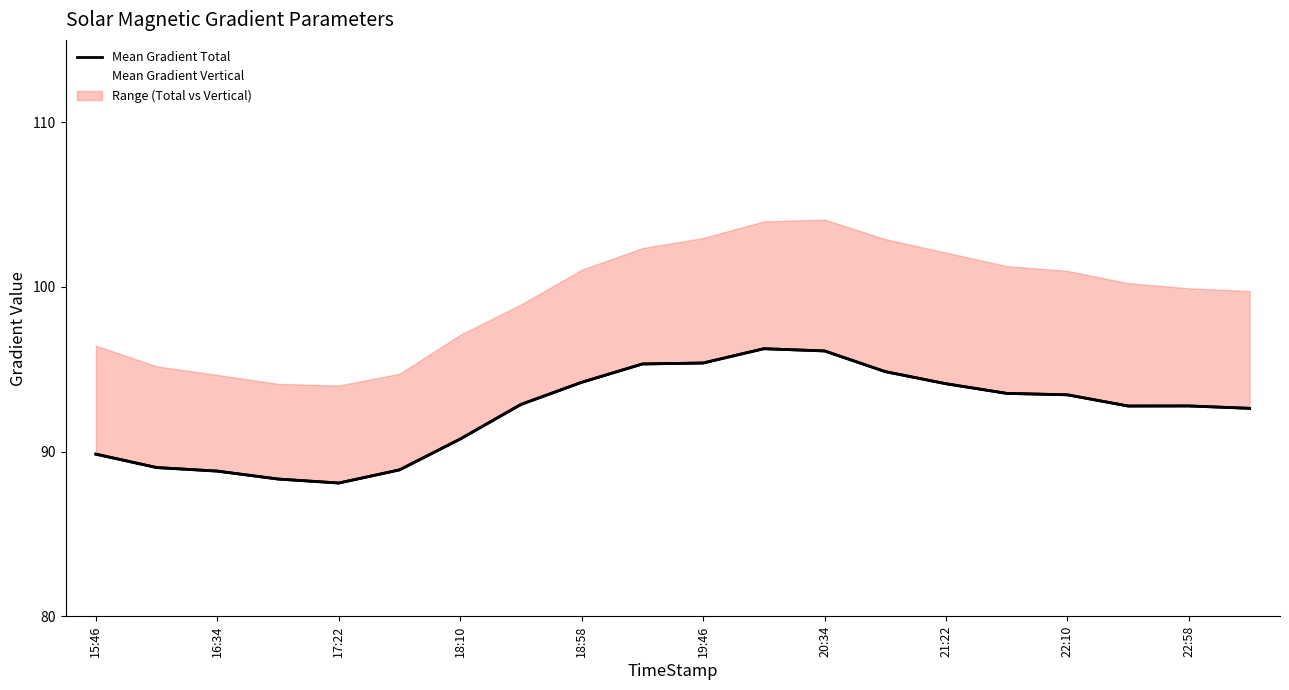

Is it true that Mean Gradient Total equals 96.2 at 11?

True